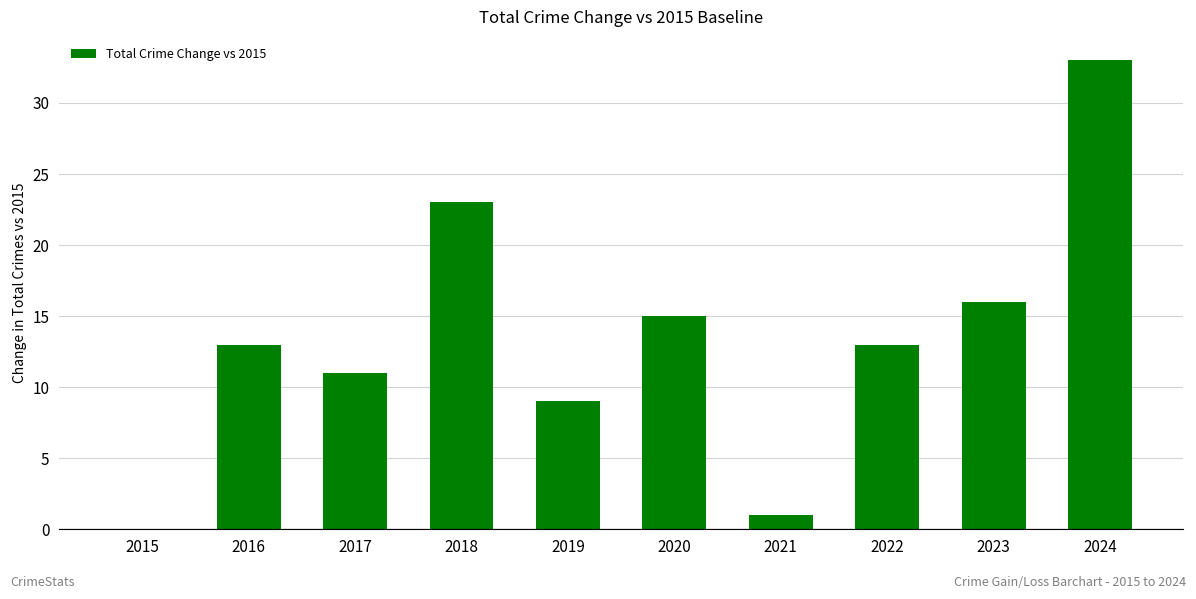

Reading left to right, what are all the values shown in this chart?

0	13	11	23	9	15	1	13	16	33